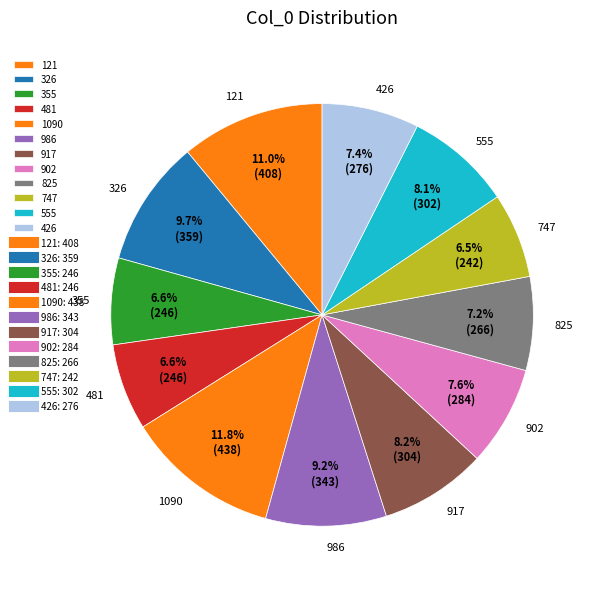

How many slices are in this pie chart?

12